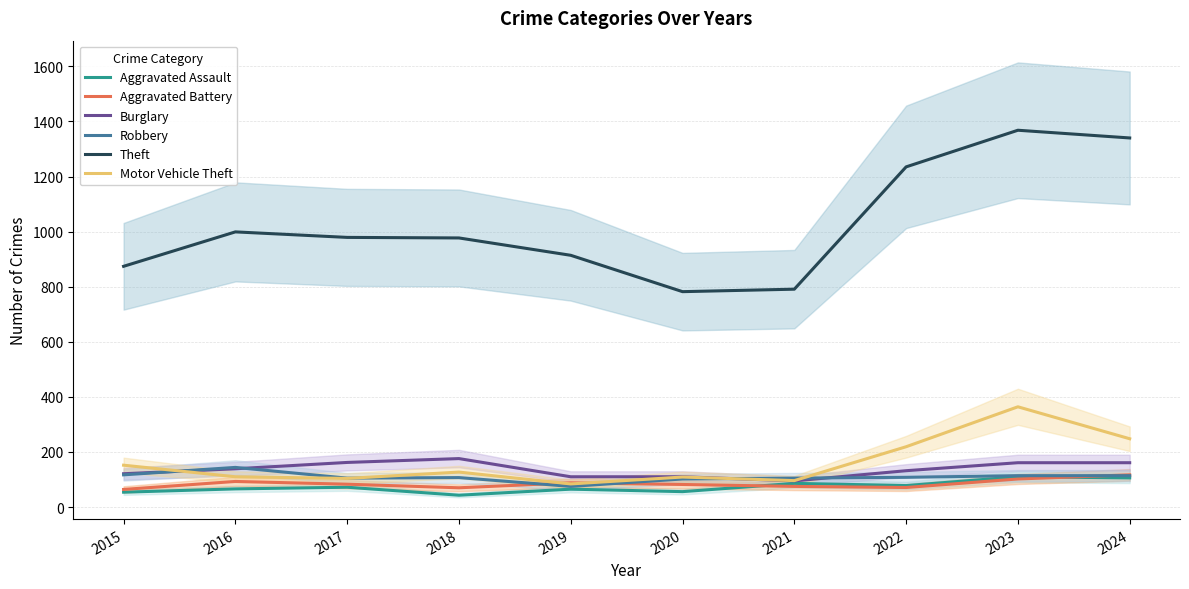

Is it true that Burglary equals 139 at 2016?

True